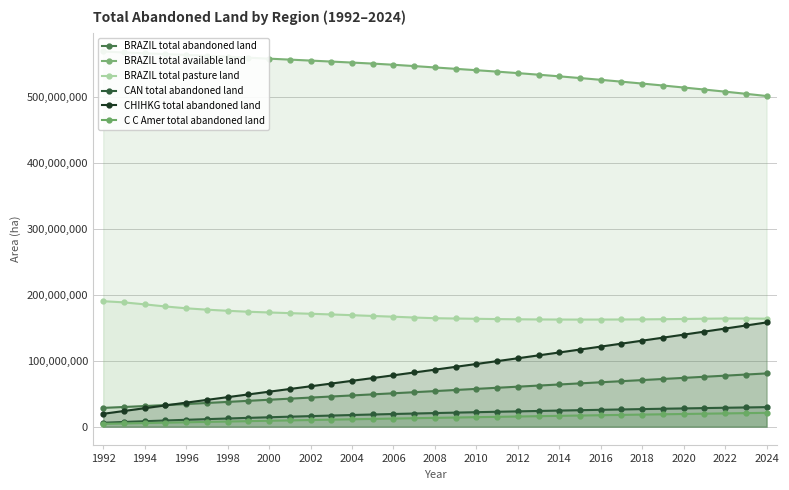

True or false: BRAZIL total abandoned land and CAN total abandoned land cross at least once.

False